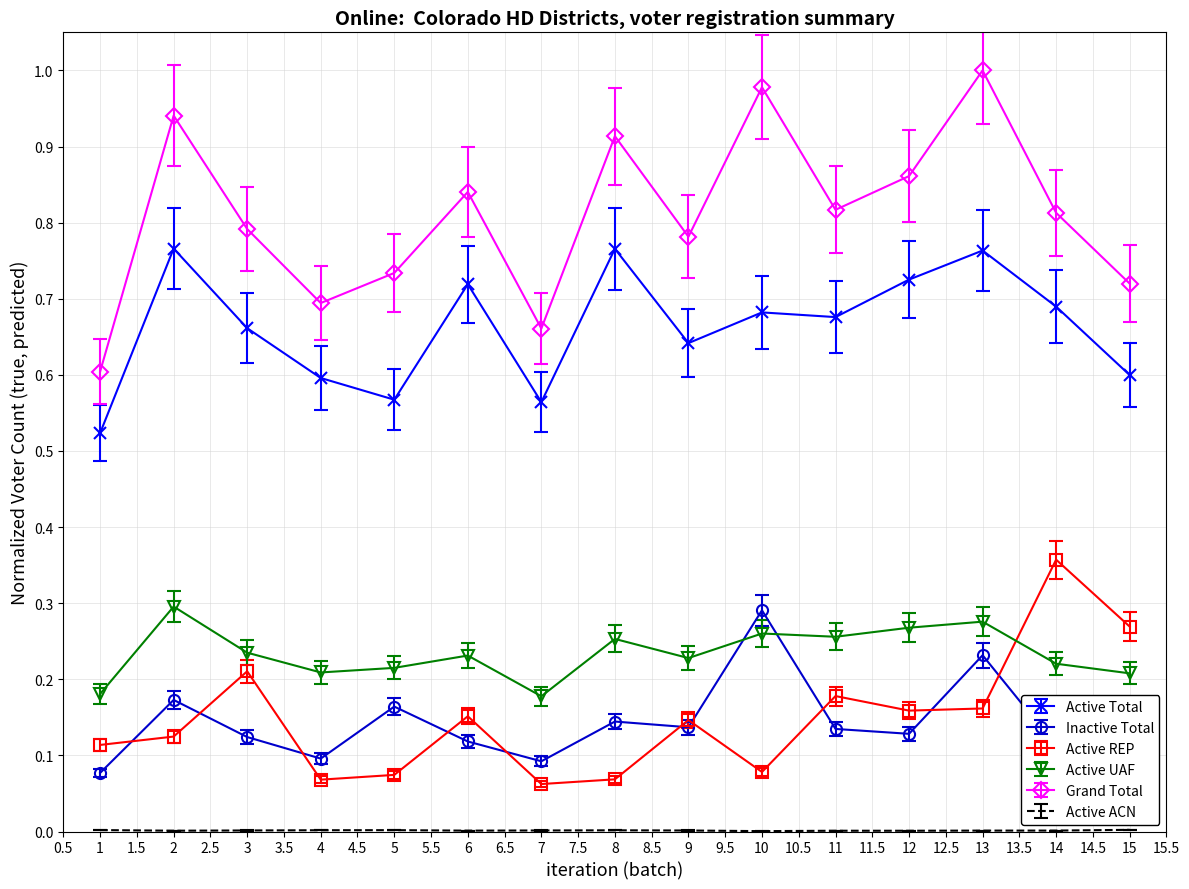

How many interior local peaks does the Grand Total series have?

5